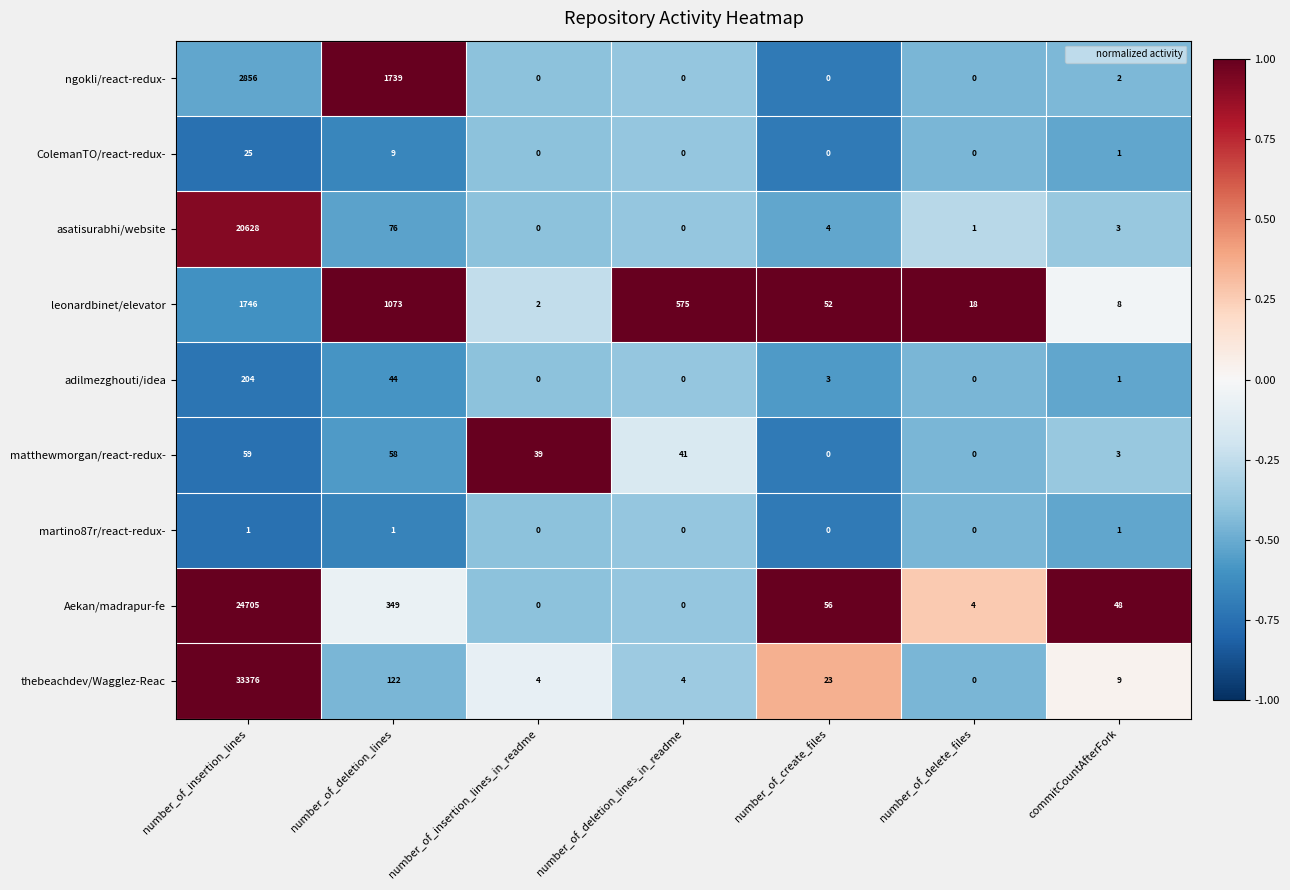

Which series has the largest range (max minus min)?

thebeachdev/Wagglez-Reac